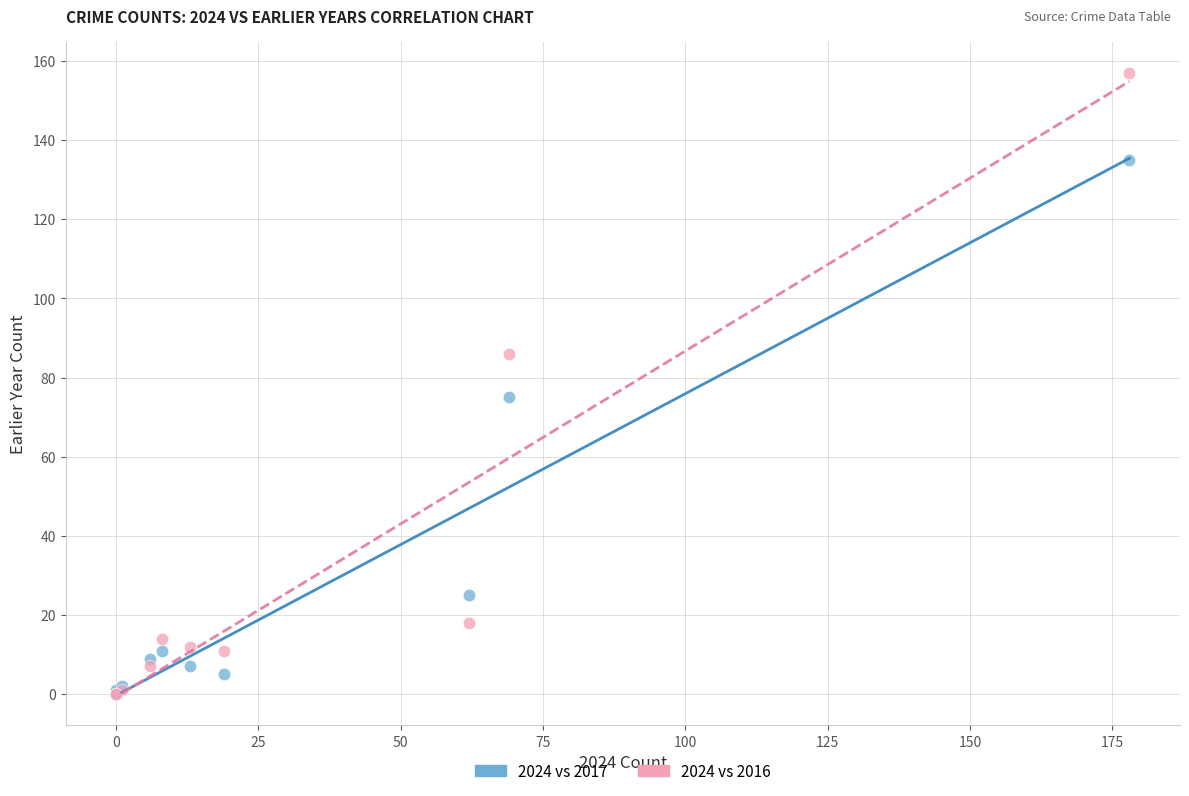

Which series contains the highest Y value?

2024 vs 2016